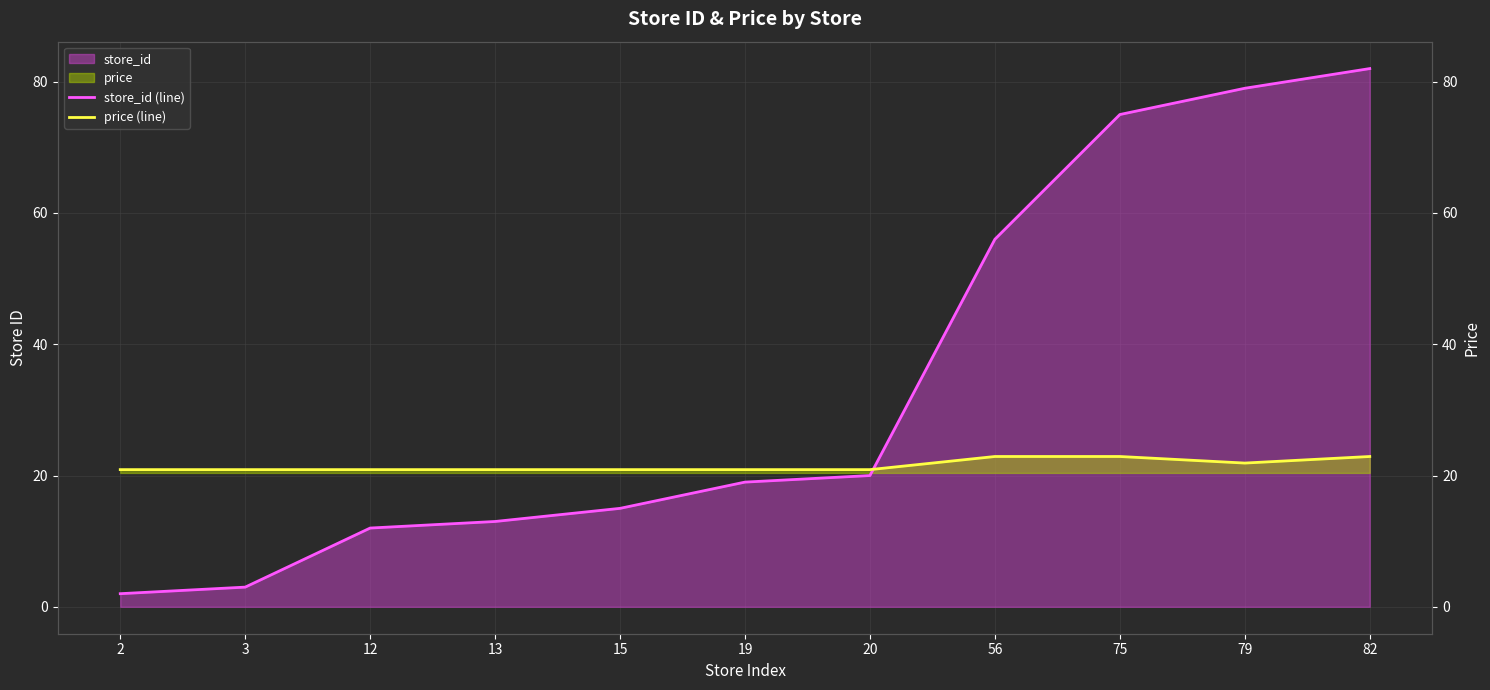

At which category is the sum across all series the highest?

82